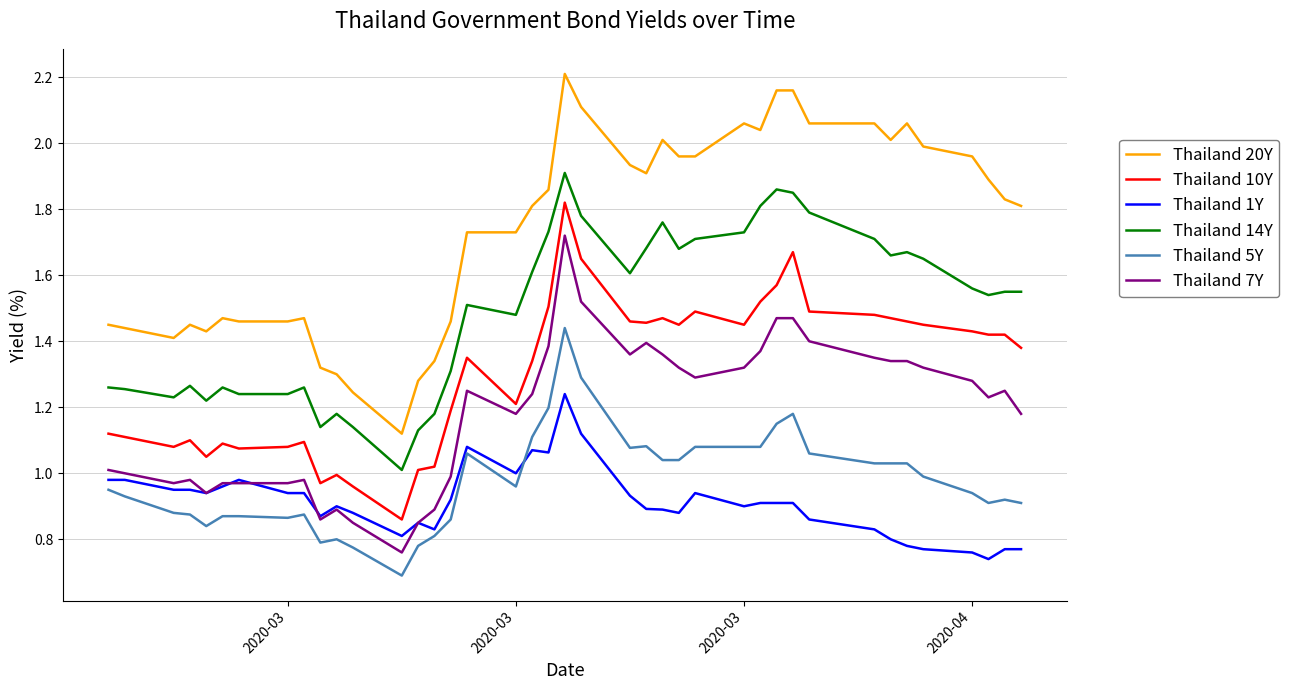

Which series has the largest total across all categories?

Thailand 20Y